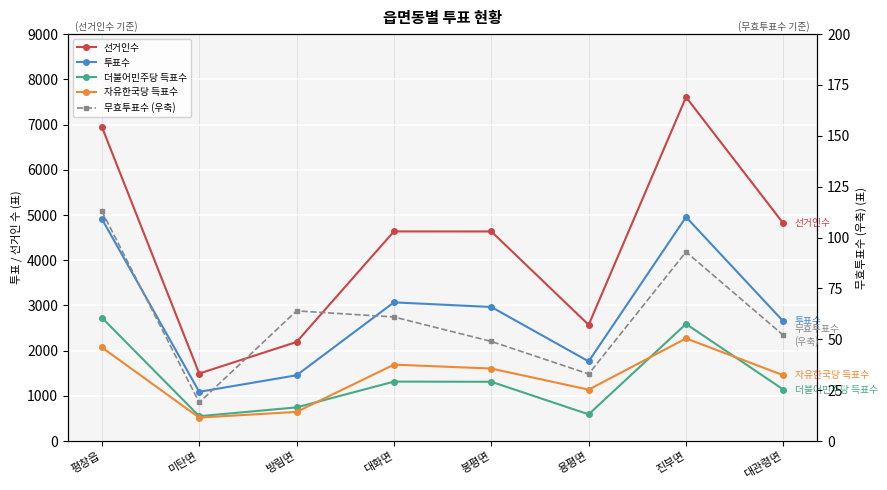

The 무효투표수 (우축) series shows 33 at 용평면. True or false?

True